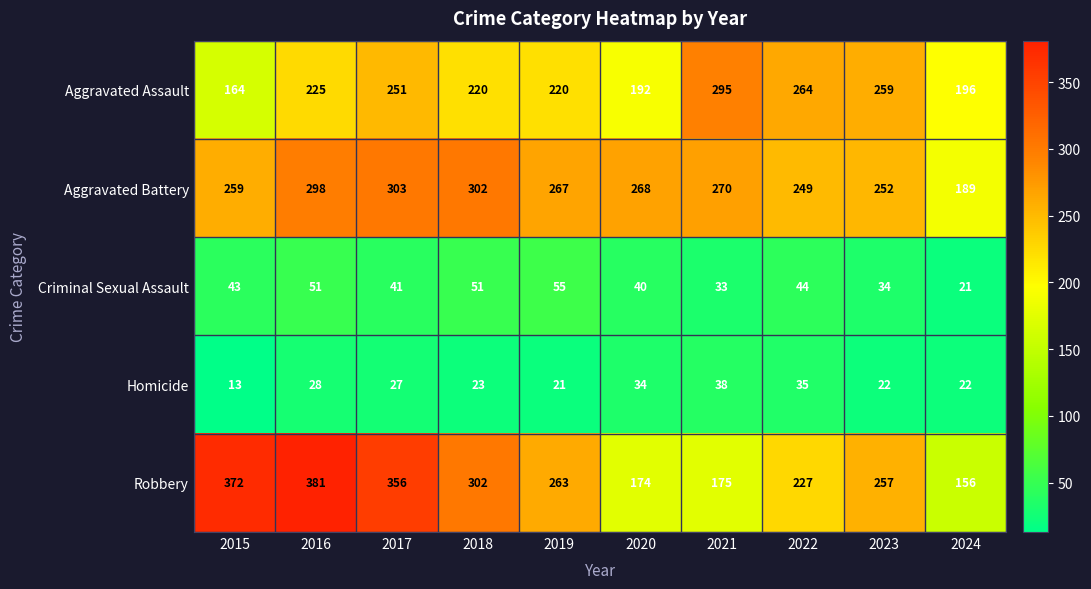

What is the difference between the maximum and minimum values in the Aggravated Battery series?

114